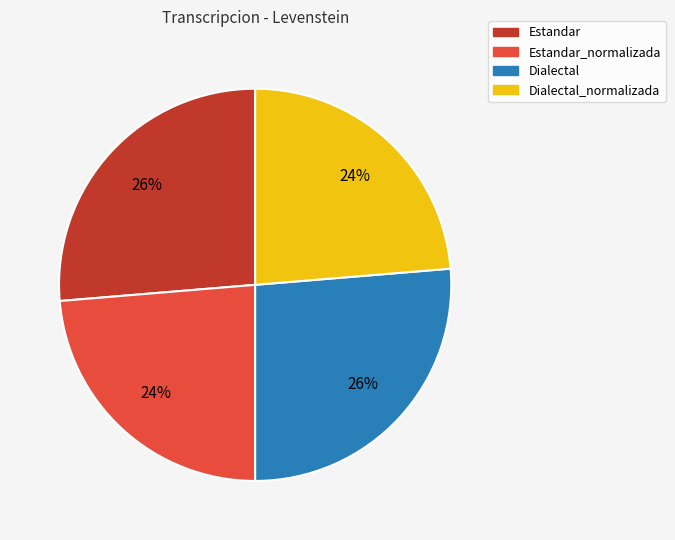

Approximately how many times larger is the value at Estandar_normalizada compared to Dialectal?

0.9